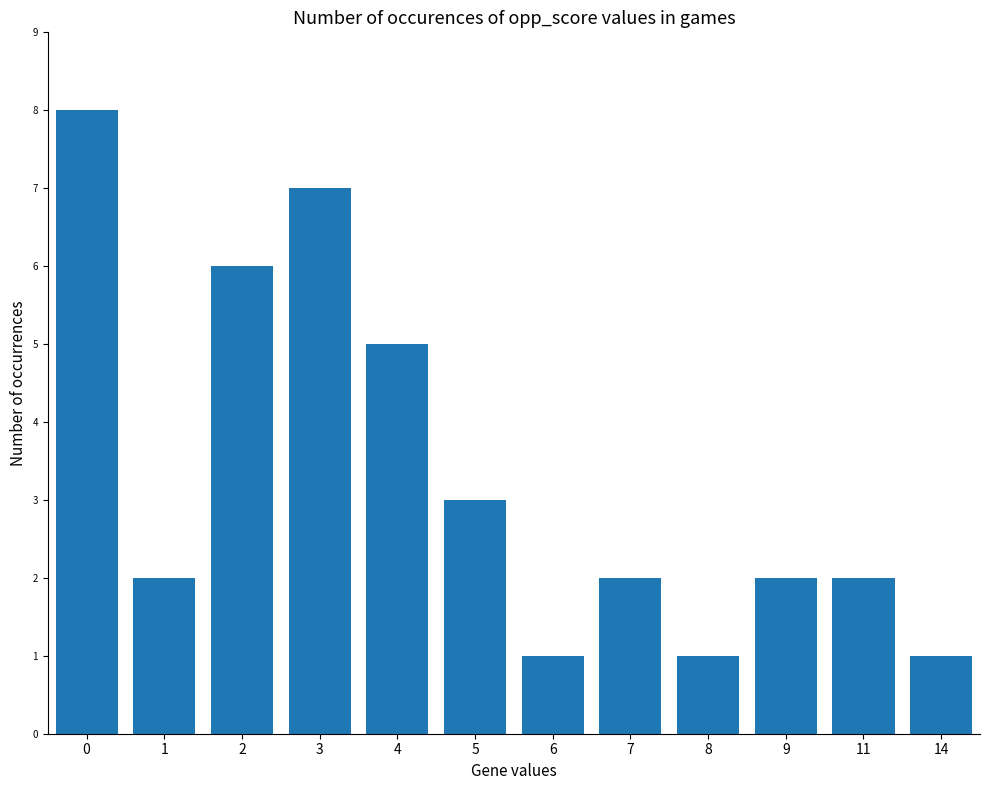

What is the maximum value shown in the chart?

8